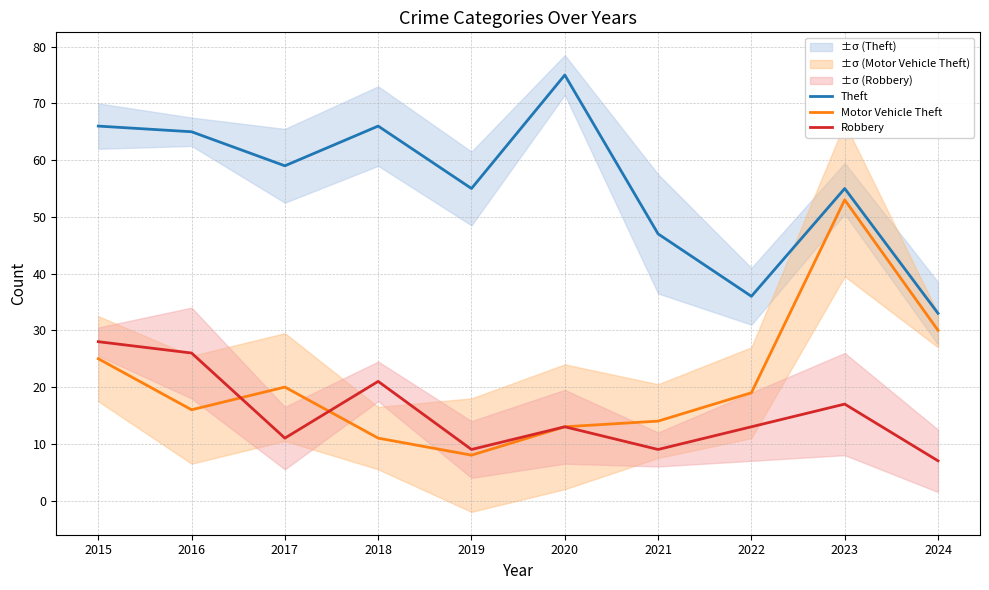

Reading left to right, what are all the values shown in this chart?

Theft: 2015=66	2016=65	2017=59	2018=66	2019=55	2020=75	2021=47	2022=36	2023=55	2024=33
Motor Vehicle Theft: 2015=25	2016=16	2017=20	2018=11	2019=8	2020=13	2021=14	2022=19	2023=53	2024=30
Robbery: 2015=28	2016=26	2017=11	2018=21	2019=9	2020=13	2021=9	2022=13	2023=17	2024=7